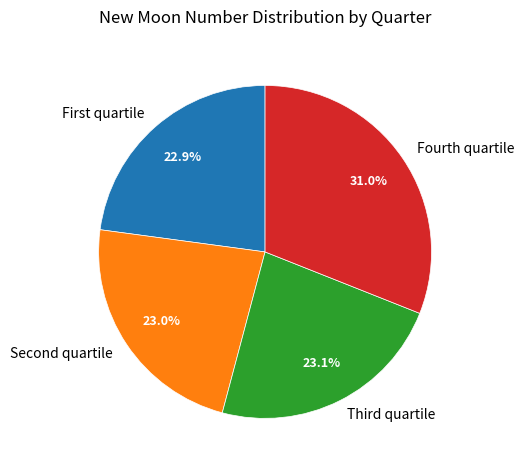

How many slices are in this pie chart?

4